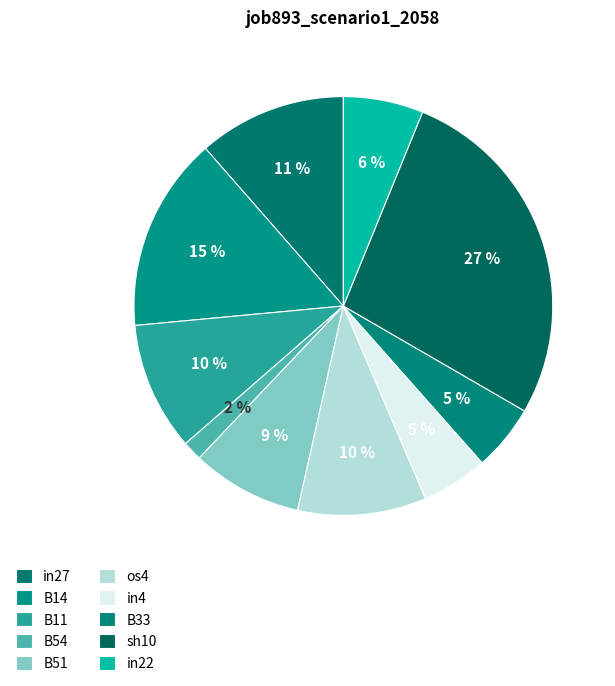

To the nearest percent, what is the combined percentage of os4 and sh10?

37%